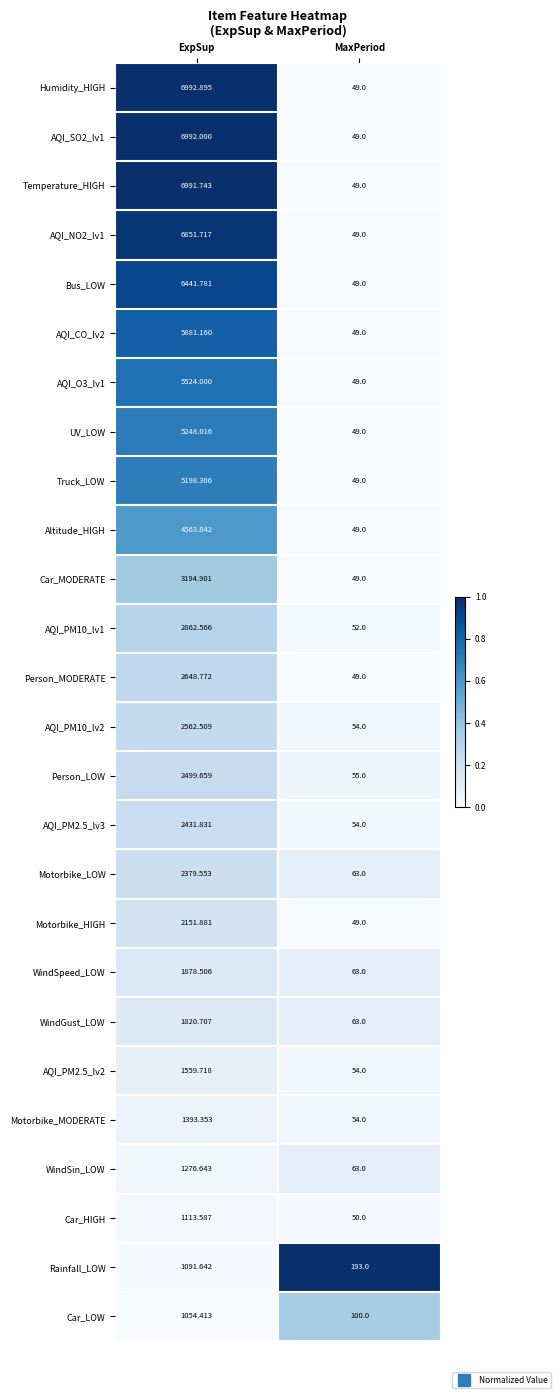

List the labels in order of AQI_CO_lv2 value, smallest first.

MaxPeriod, ExpSup